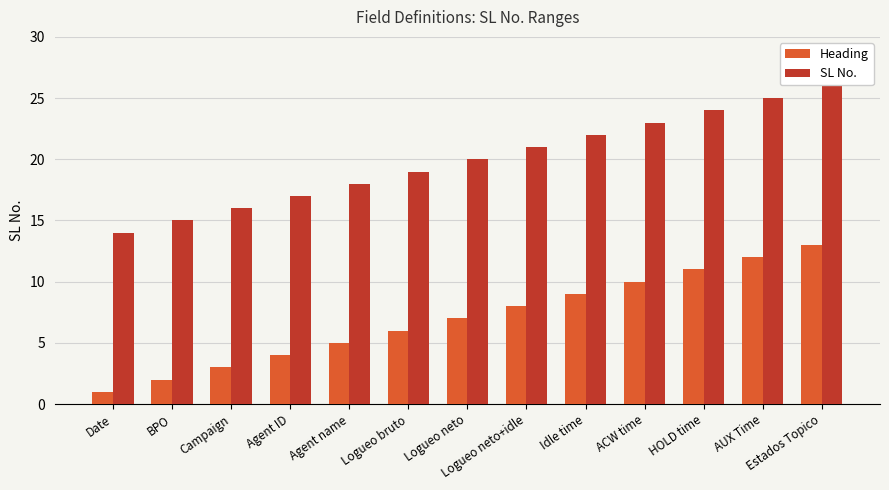

At which category is the sum across all series the highest?

Estados Topico